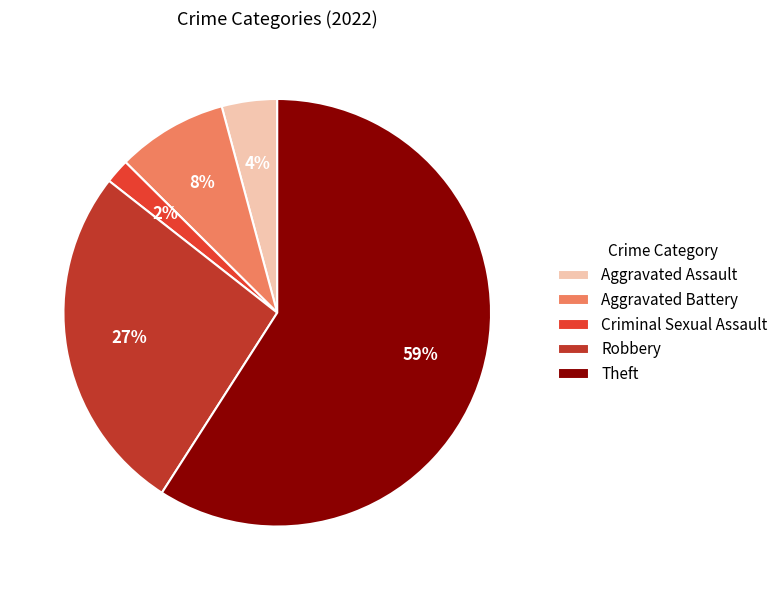

How many slices are in this pie chart?

5